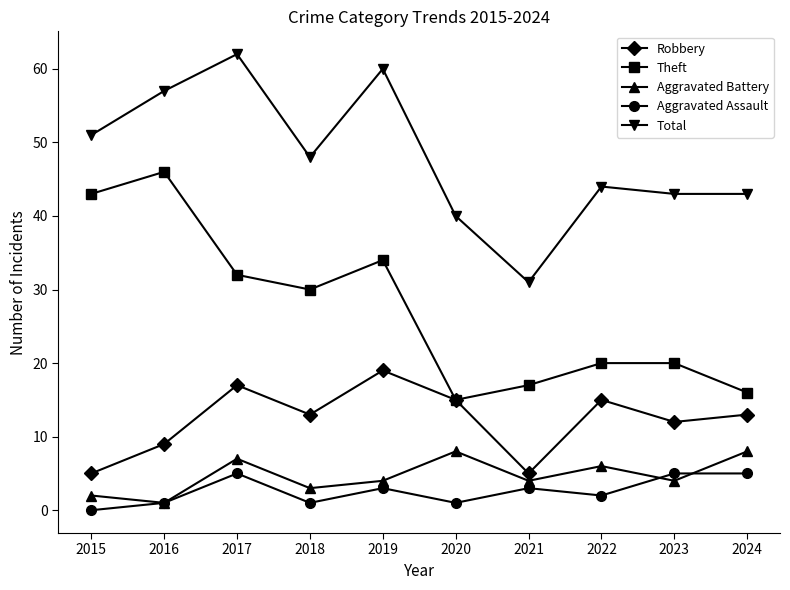

Where is the first local minimum for Aggravated Battery?

2016